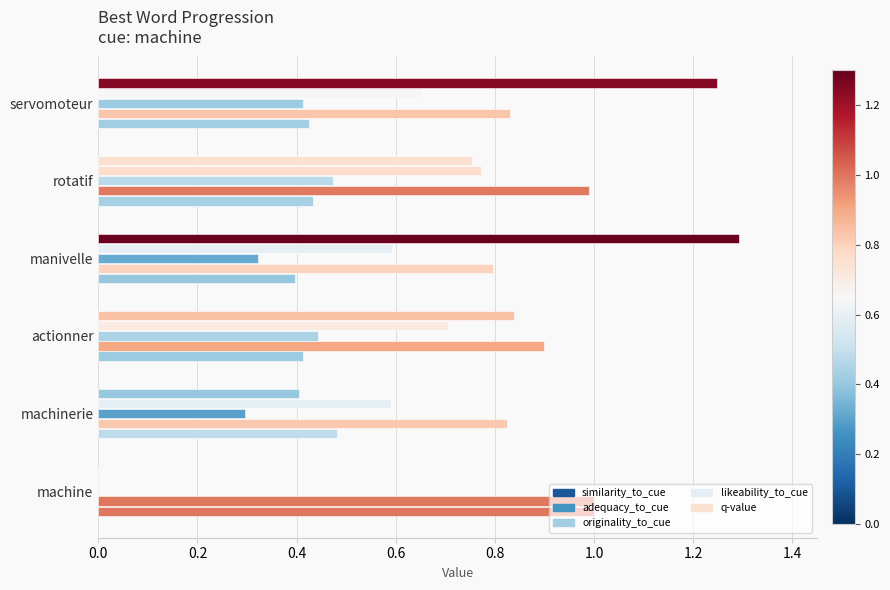

How many distinct data groups are displayed?

5